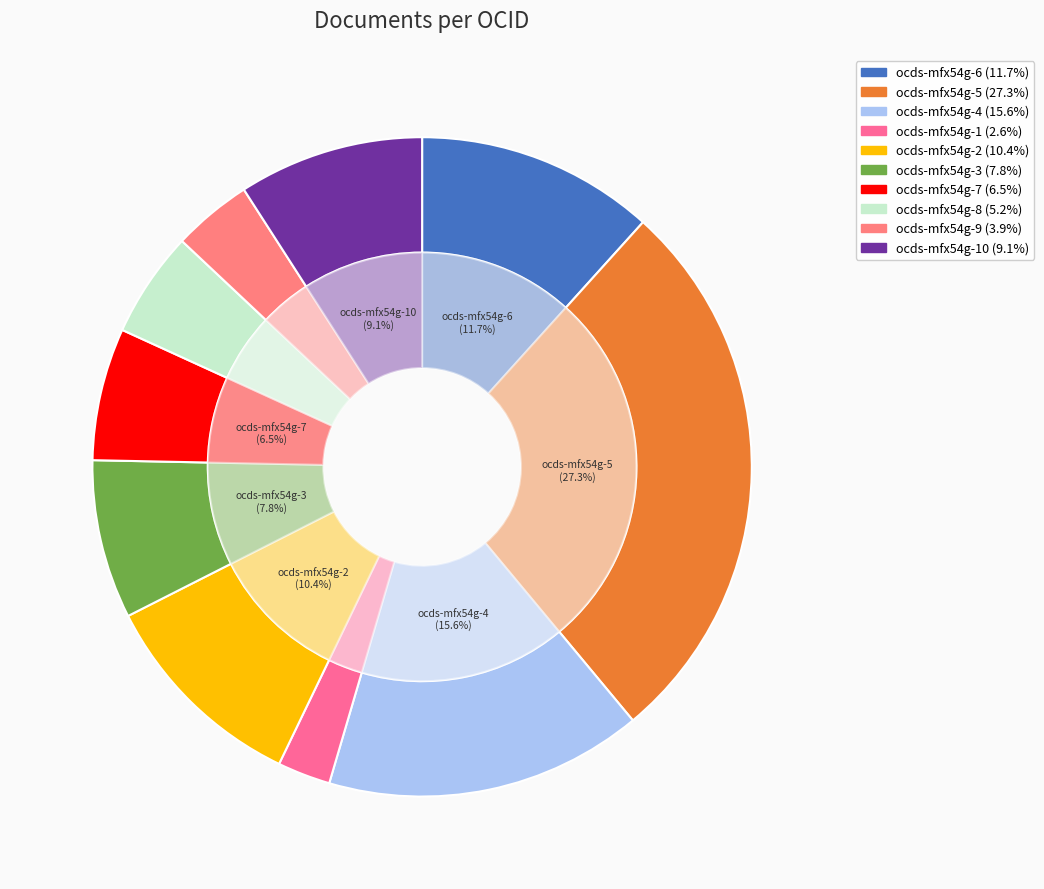

Which category has the biggest portion of the pie?

ocds-mfx54g-5